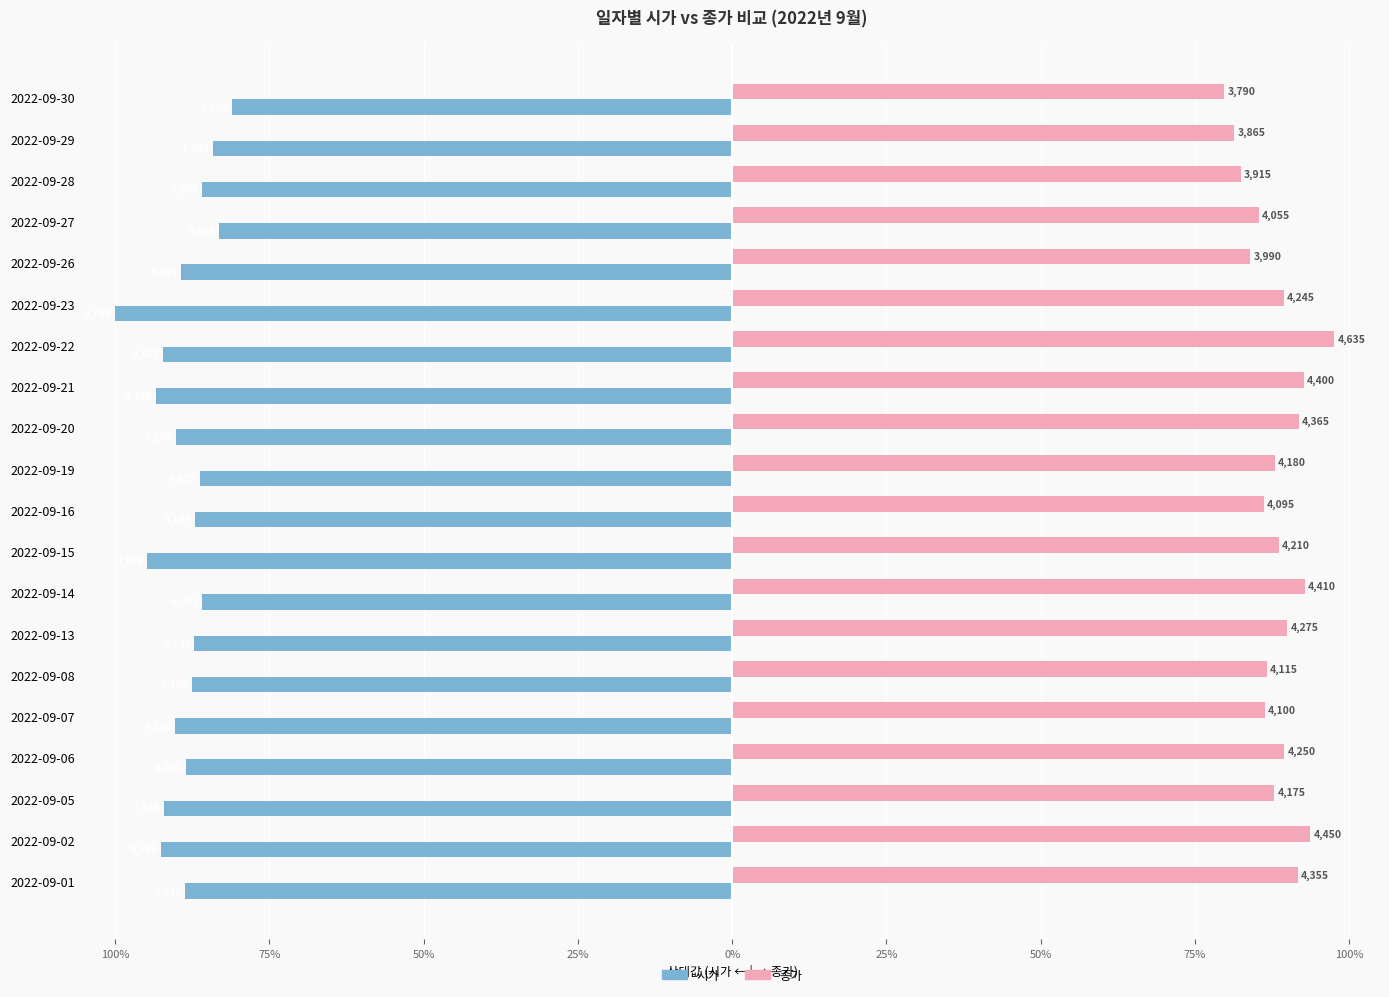

What are all the series names shown in the legend?

시가, 종가